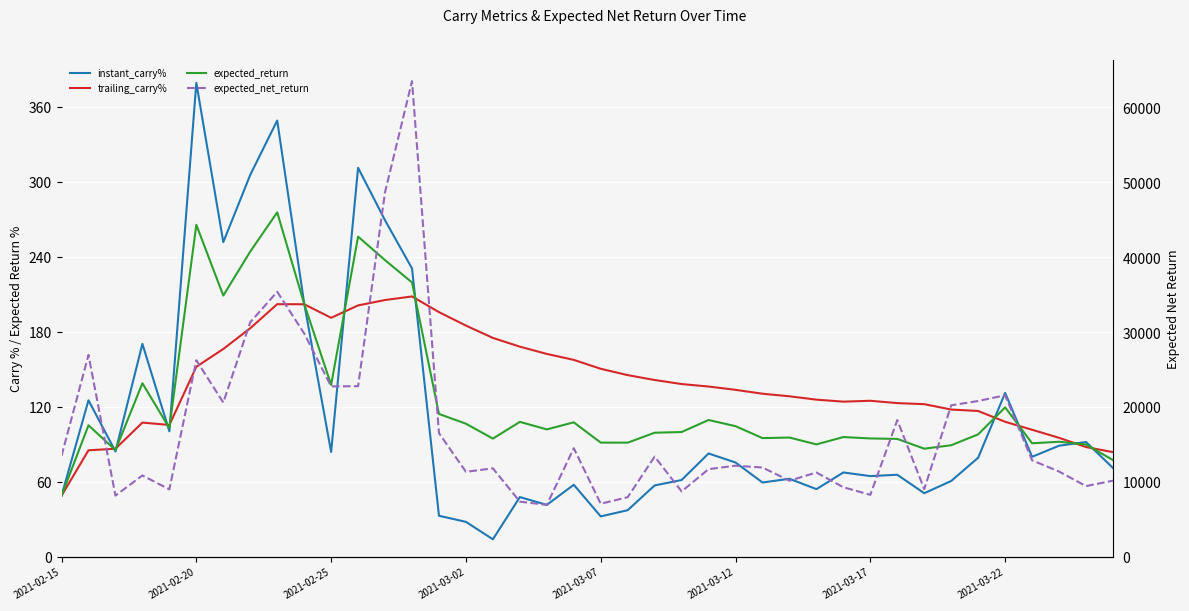

At how many categories does at least one series exceed 46262?

2